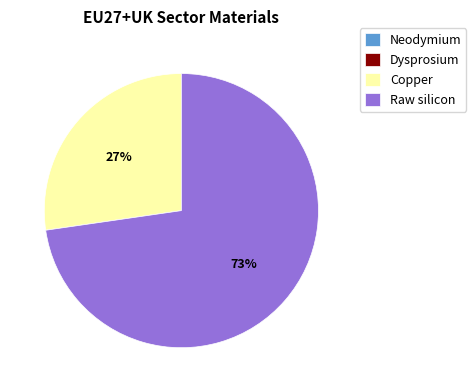

True or false: Raw silicon accounts for 65% of the total.

False